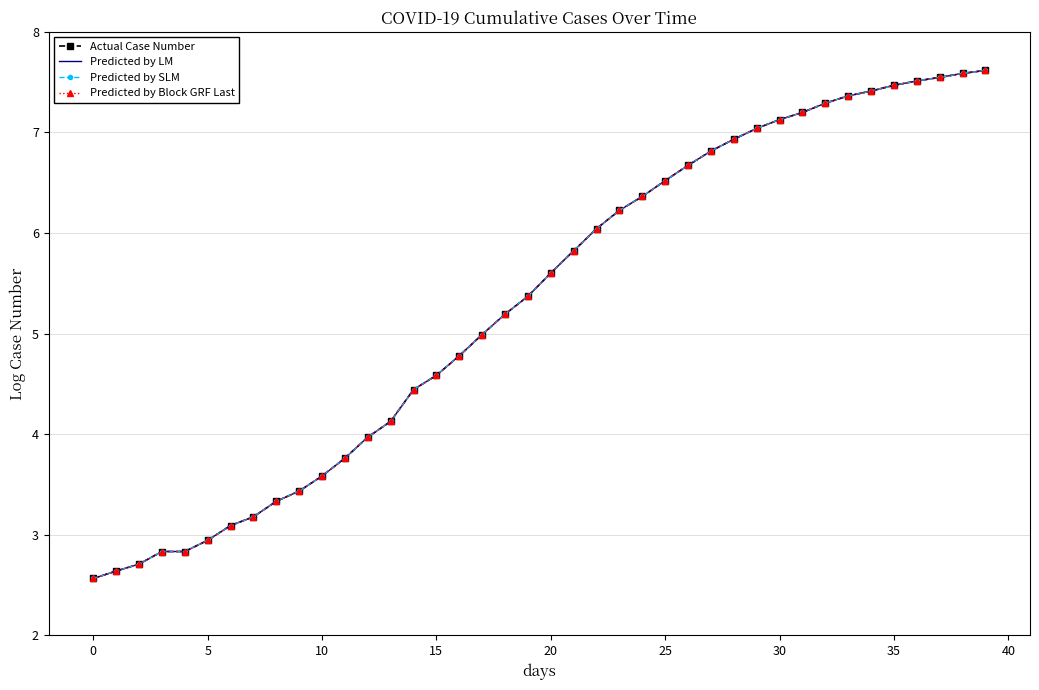

What is the average value of the Predicted by SLM series?

5.3